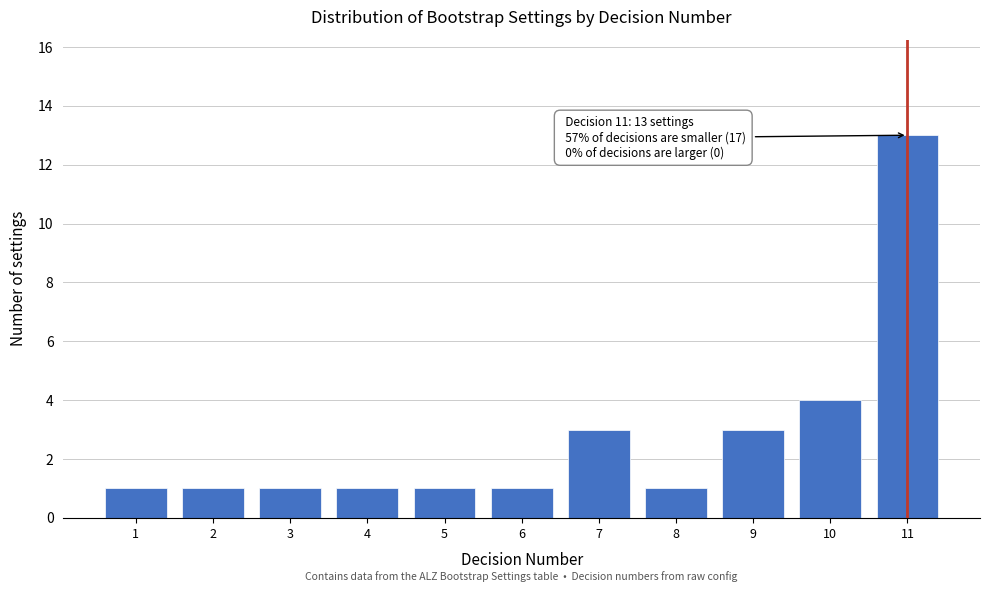

Reading left to right, extract all data points from this chart.

1	1	1	1	1	1	3	1	3	4	13